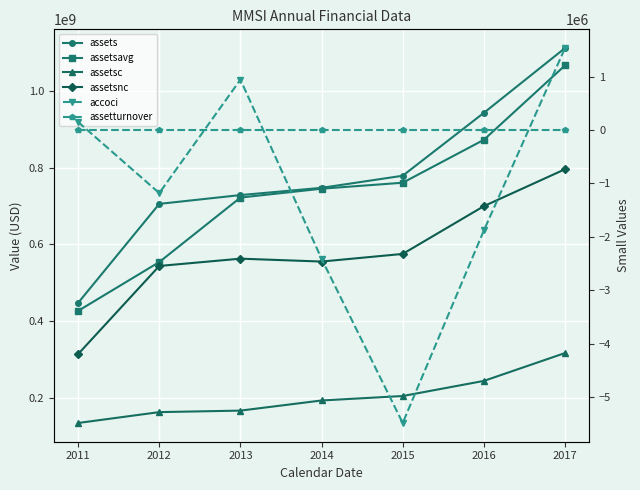

Between 2014 and 2015, which series saw the biggest shift?

assets